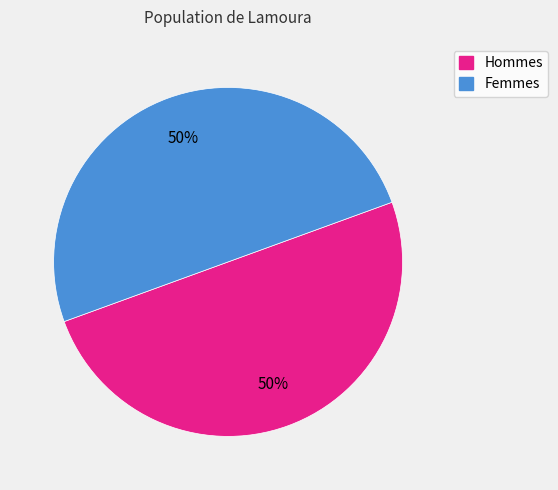

To the nearest percent, what is the average slice percentage?

50%